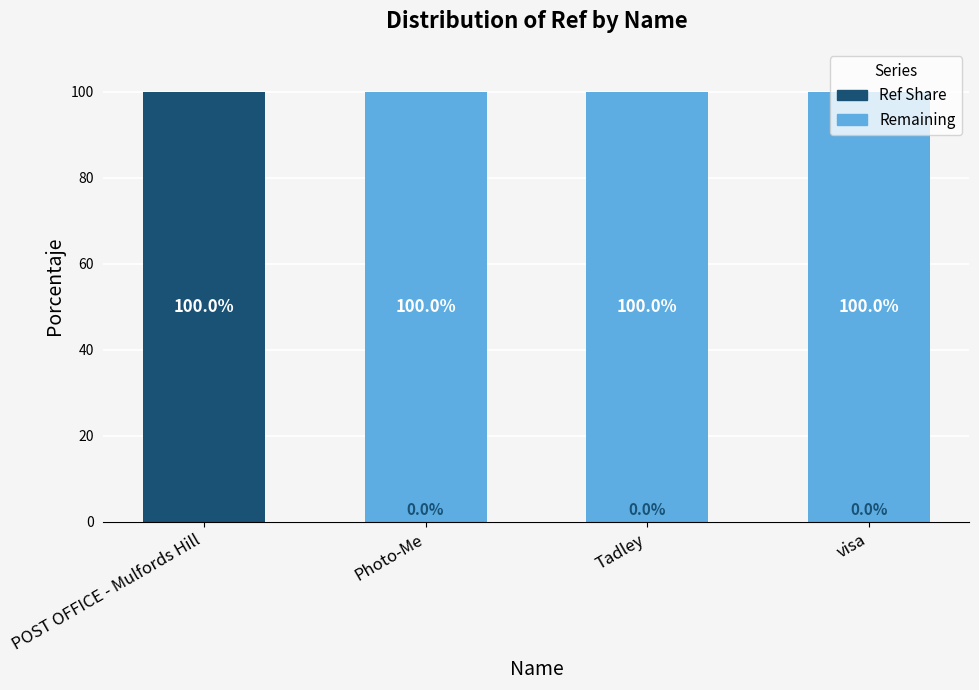

How many values in the Ref Share series exceed 0?

3